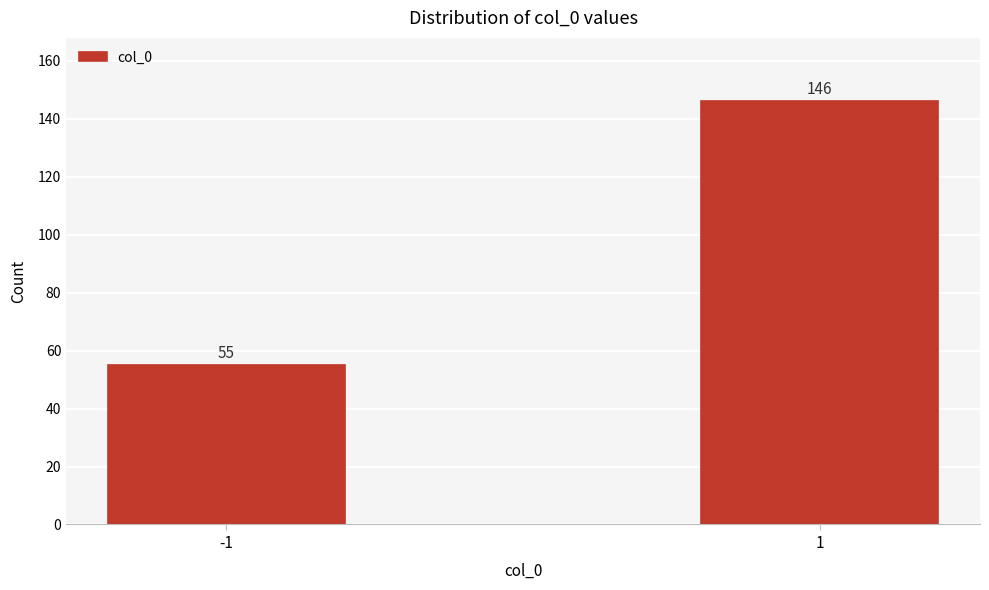

Reading right to left, what are all the values shown in this chart?

1=146	-1=55